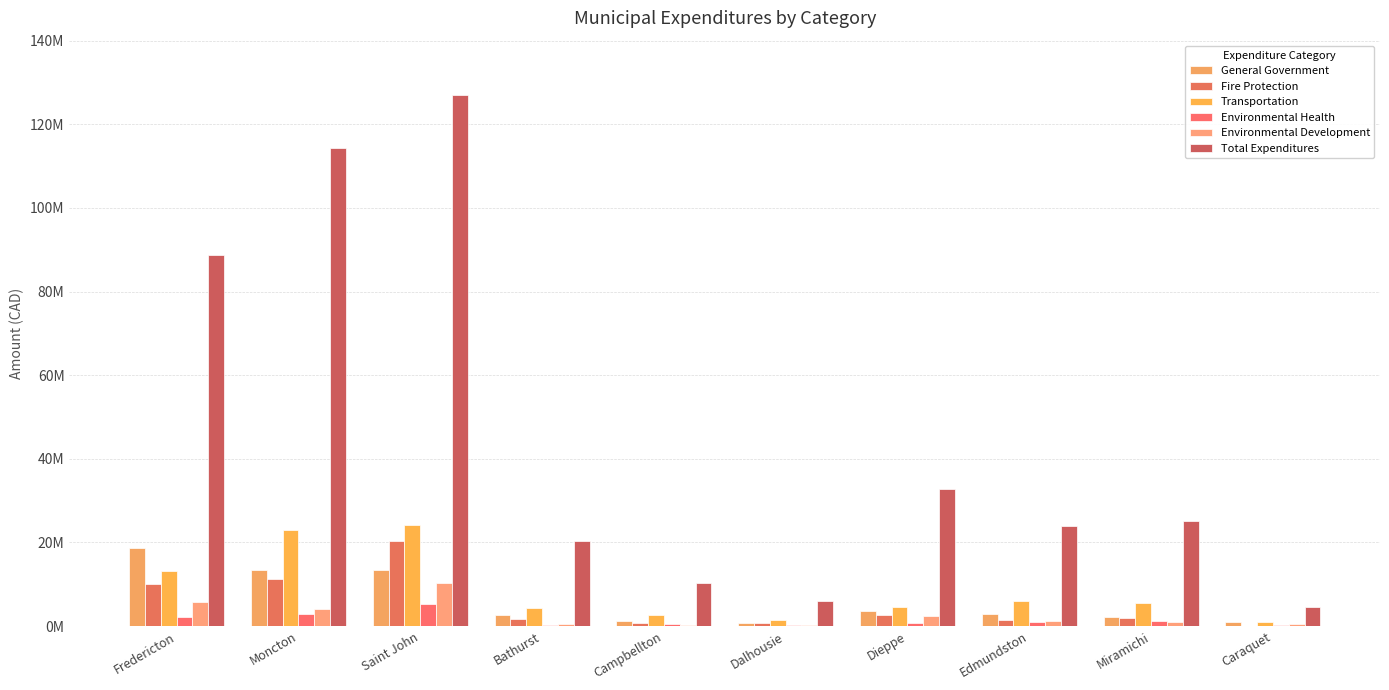

Where does the Fire Protection series first go above 1917235?

Fredericton